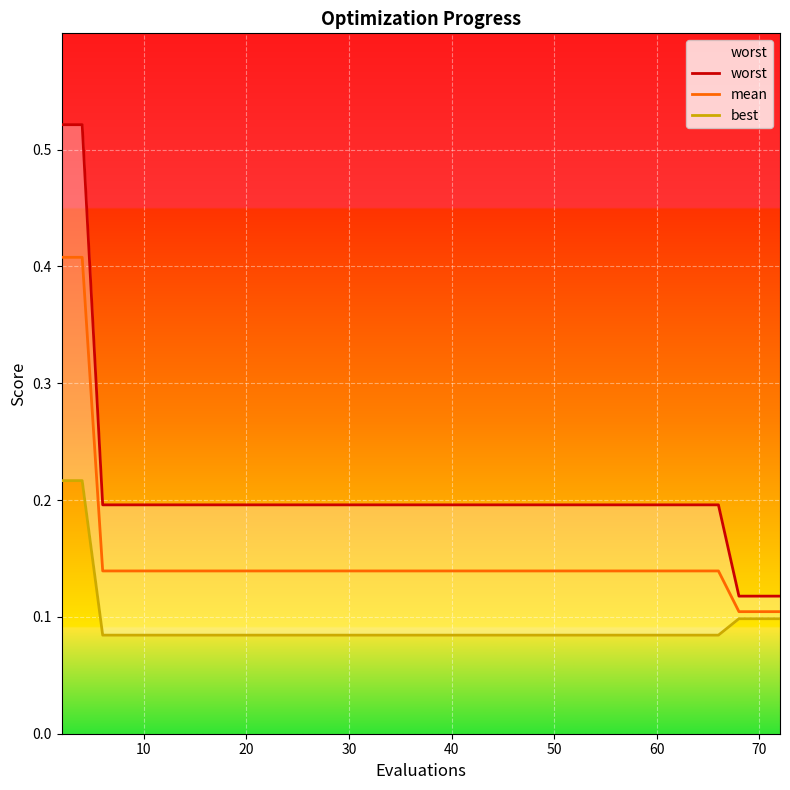

The mean series shows 0.2 at 20. True or false?

False